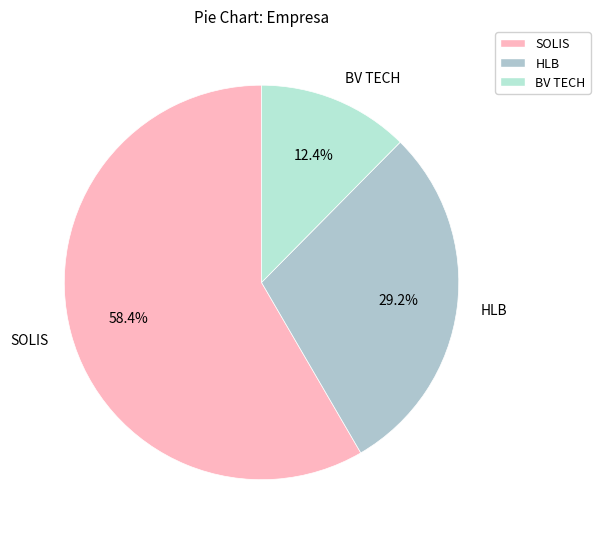

Does HLB represent more than half of the total?

No